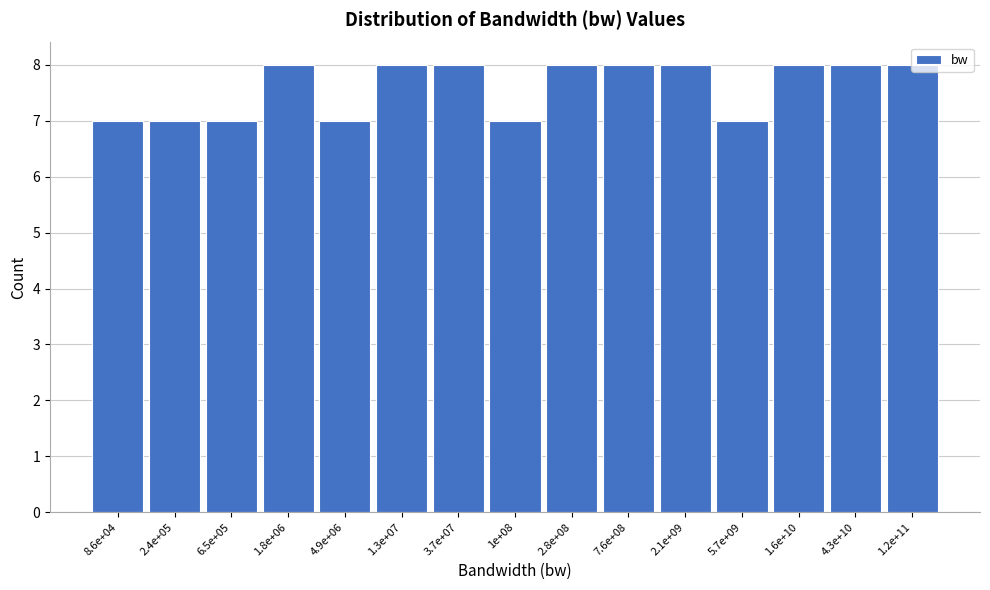

What is the greatest value displayed?

8